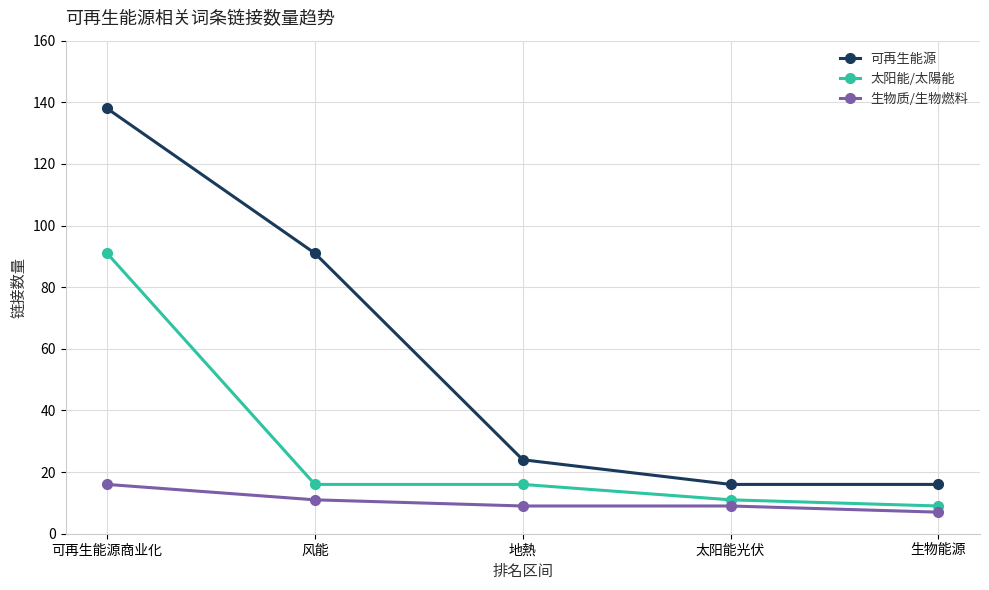

Rank the series by their maximum value, from lowest to highest.

生物质/生物燃料, 太阳能/太陽能, 可再生能源